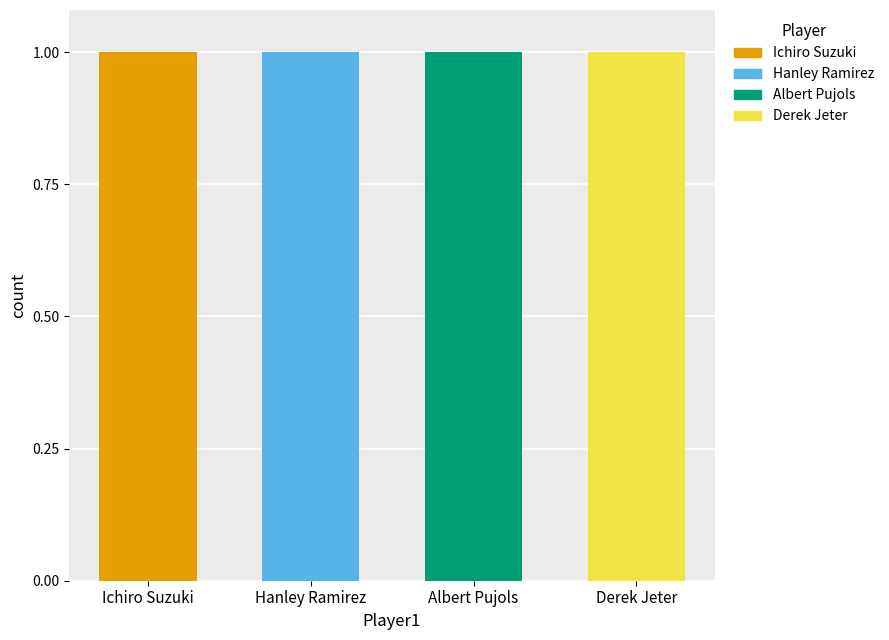

Which category has the highest value in the Ichiro Suzuki series?

Ichiro Suzuki